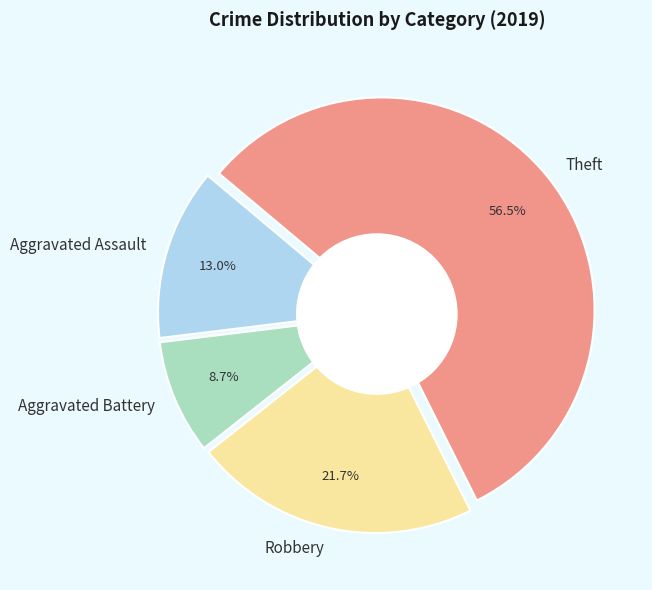

To the nearest percent, what percentage of the pie is Theft?

57%